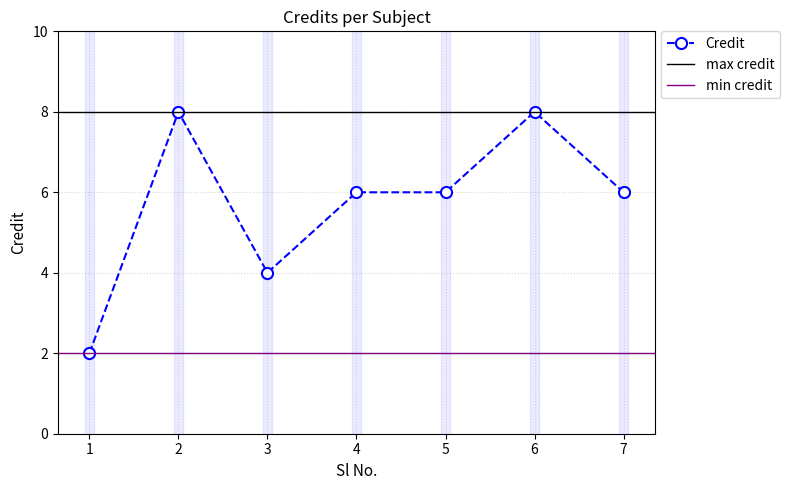

What is the ratio of the value at 2 to the value at 5?

1.3